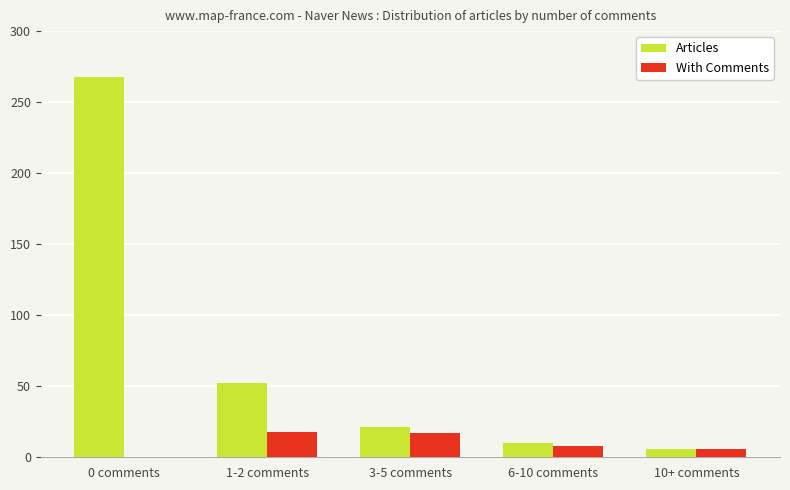

Count the number of data series in this chart.

2